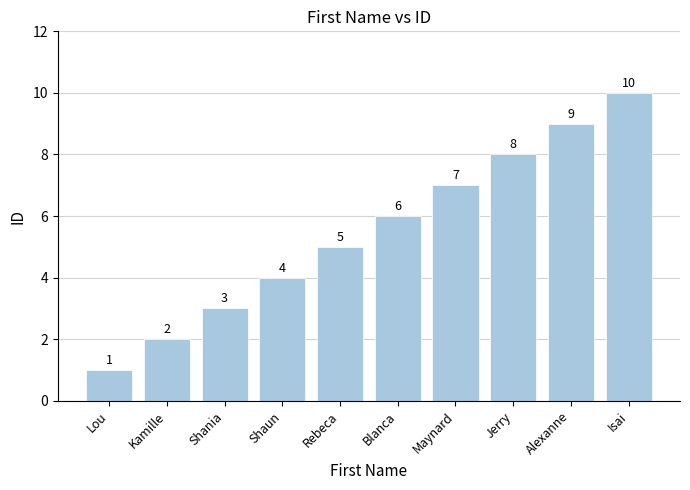

Rank the categories by value from highest to lowest.

Isai, Alexanne, Jerry, Maynard, Blanca, Rebeca, Shaun, Shania, Kamille, Lou